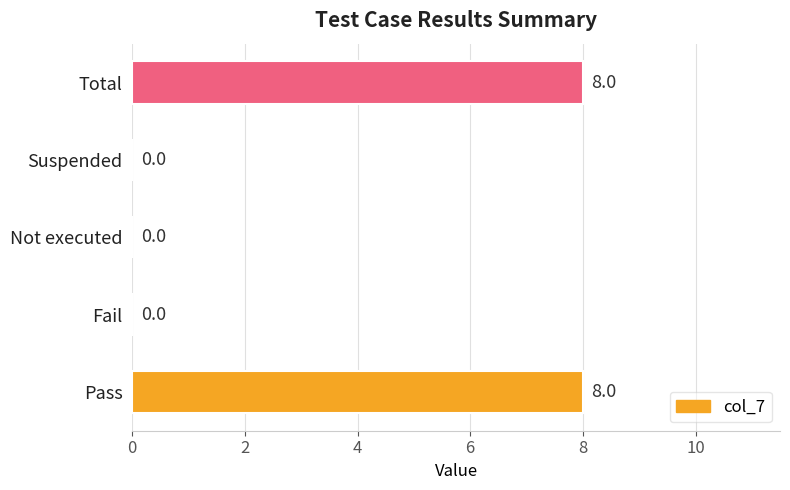

Approximately how many times larger is the value at Total compared to Pass?

1.0